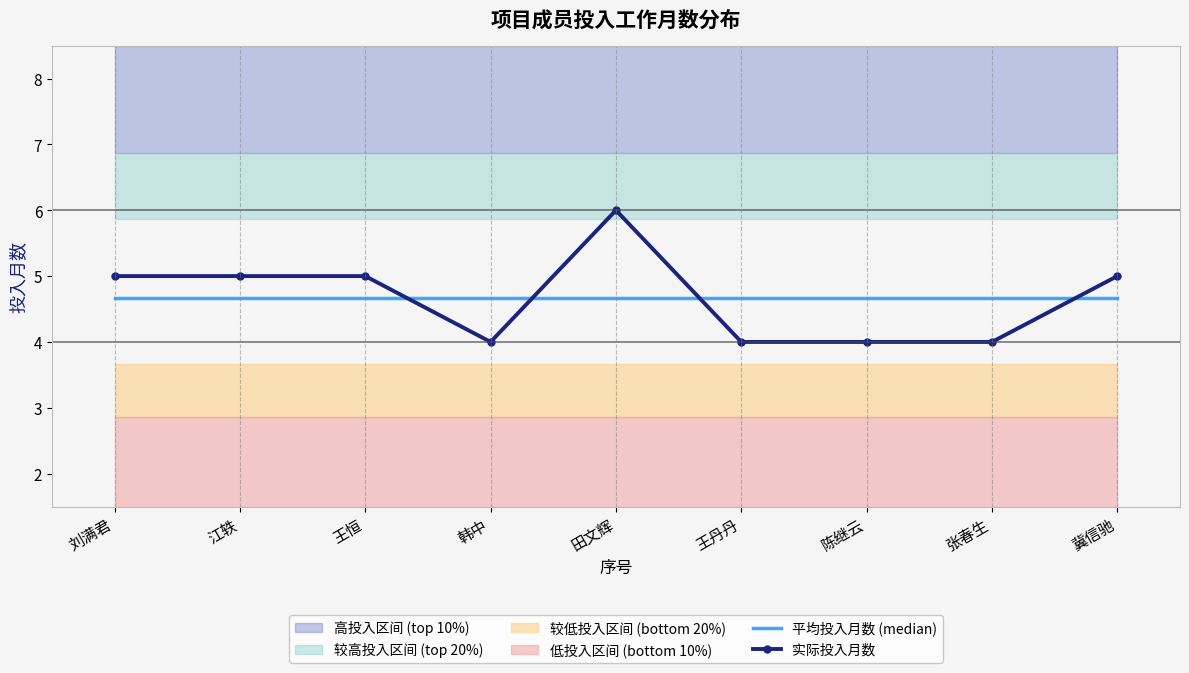

Rank the series by their maximum value, from highest to lowest.

实际投入月数, 平均投入月数 (median)